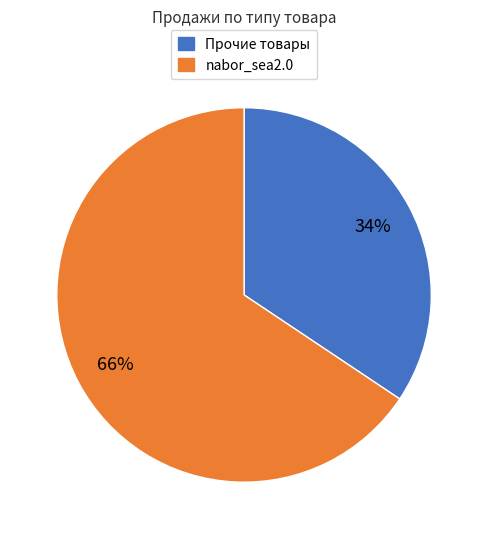

Is there a majority slice in this chart?

Yes